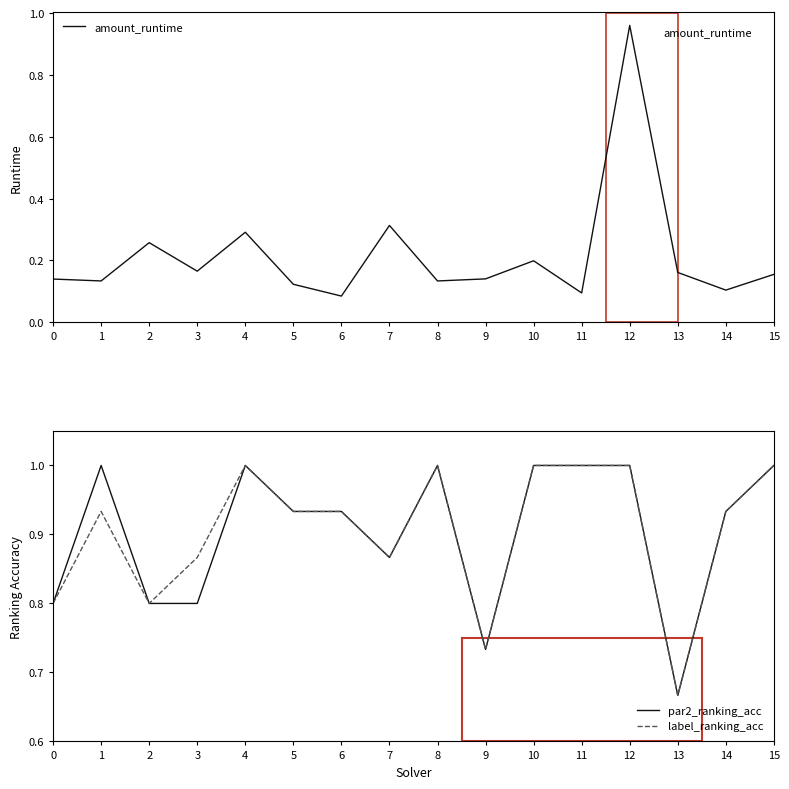

In amount_runtime, how many points are higher than both neighbors (excluding endpoints)?

5